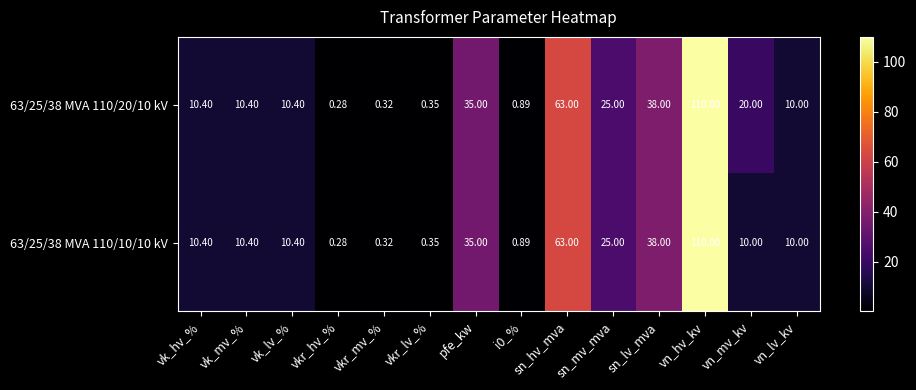

At which label is 63/25/38 MVA 110/20/10 kV closest to 55?

sn_hv_mva